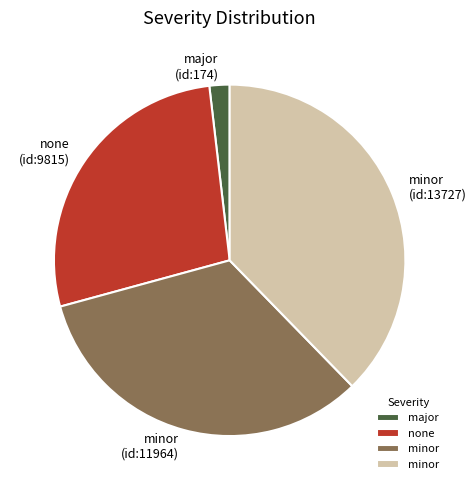

Is there any slice that represents more than half of the pie?

No